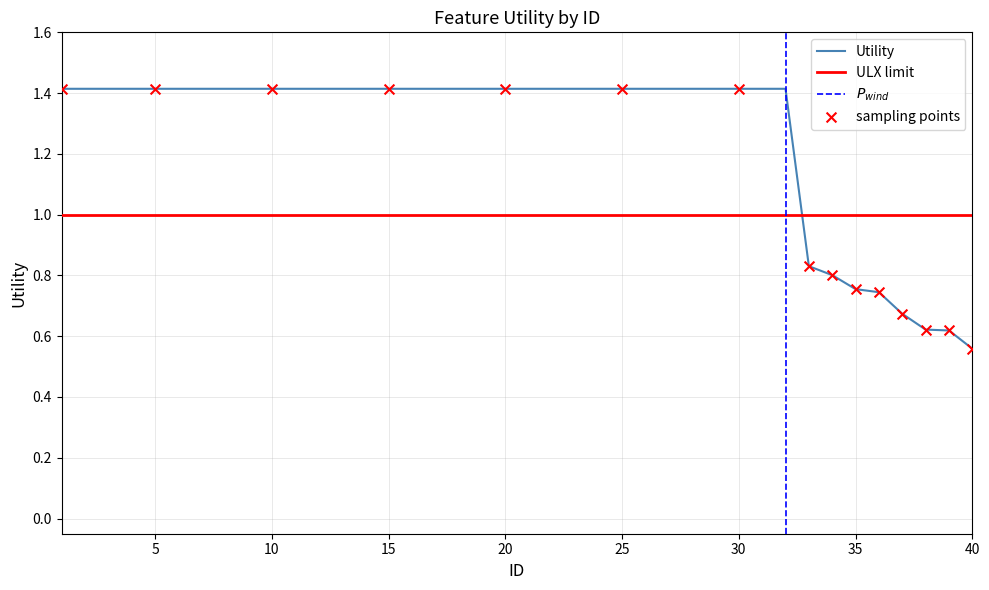

Between 6 and 14, which is larger?

6